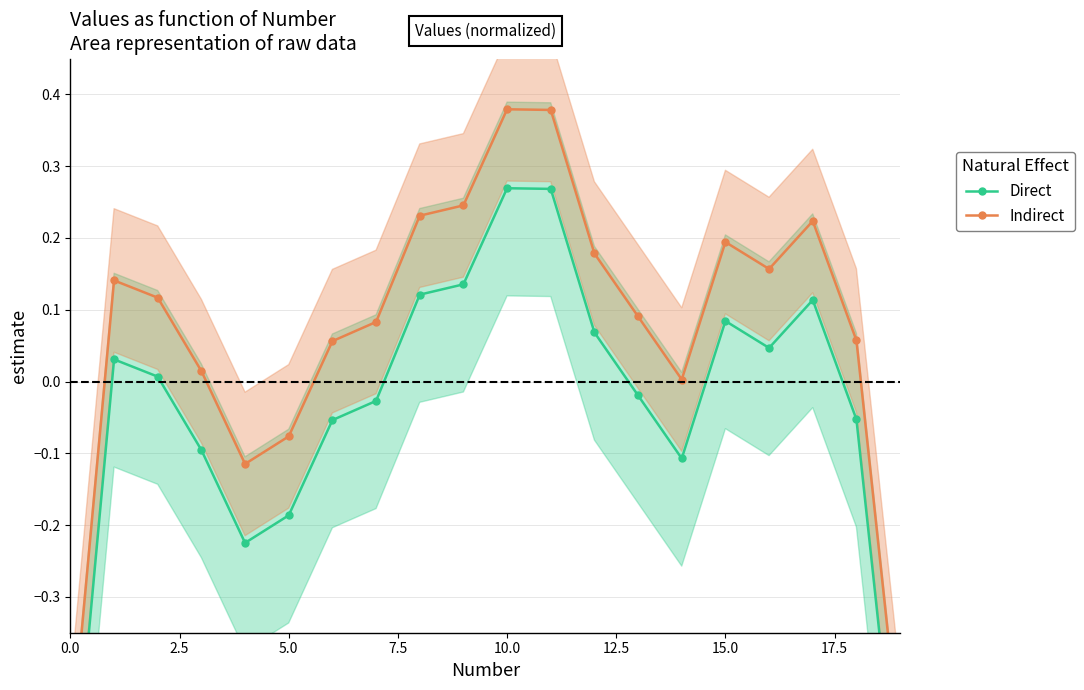

The Direct series shows 0.1 at 15. True or false?

False